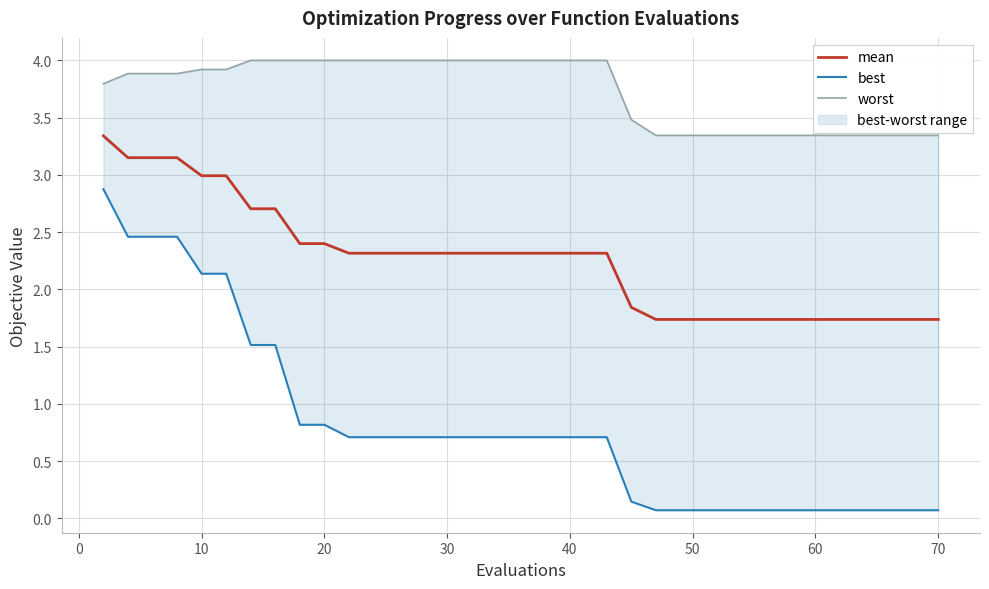

What is the highest value of the mean series?

3.3